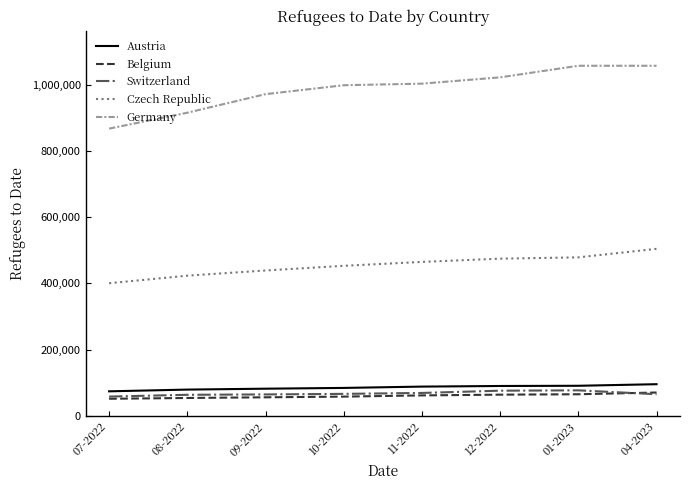

True or false: Germany and Belgium cross at least once.

False